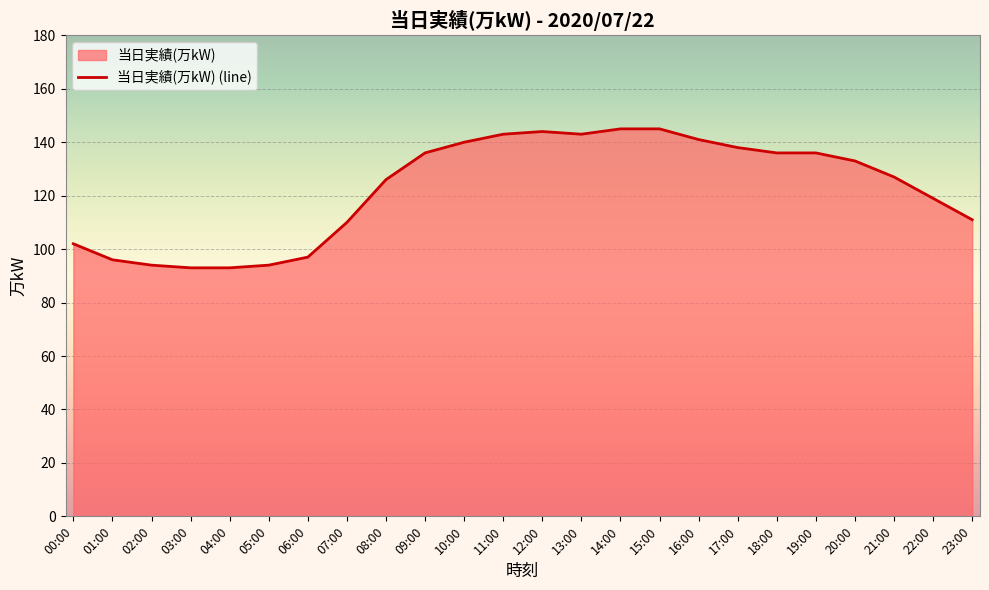

What is the ratio of the value at 14:00 to the value at 00:00?

1.4